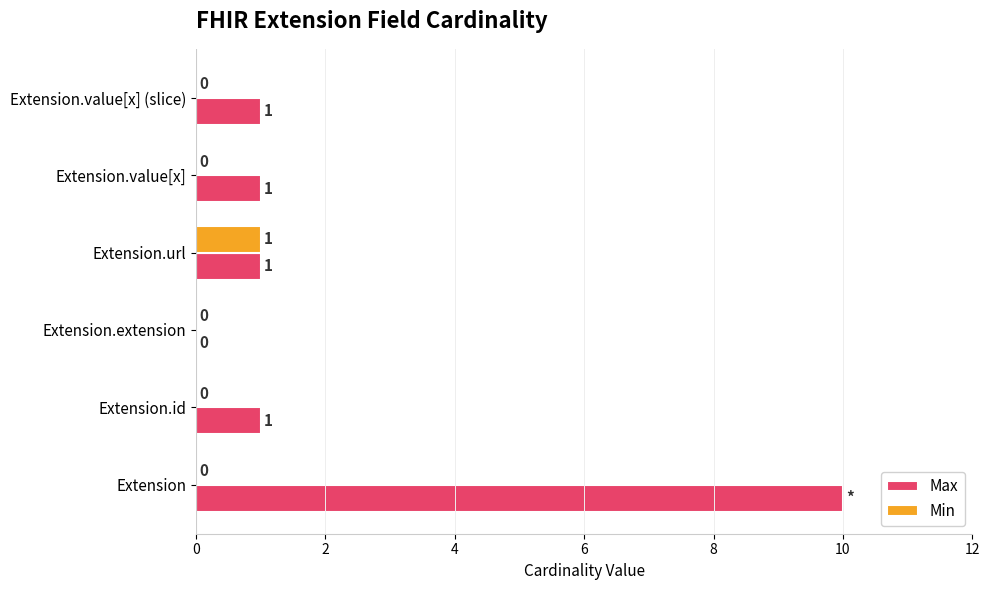

True or false: Max has a value of 1 at Extension.id.

True